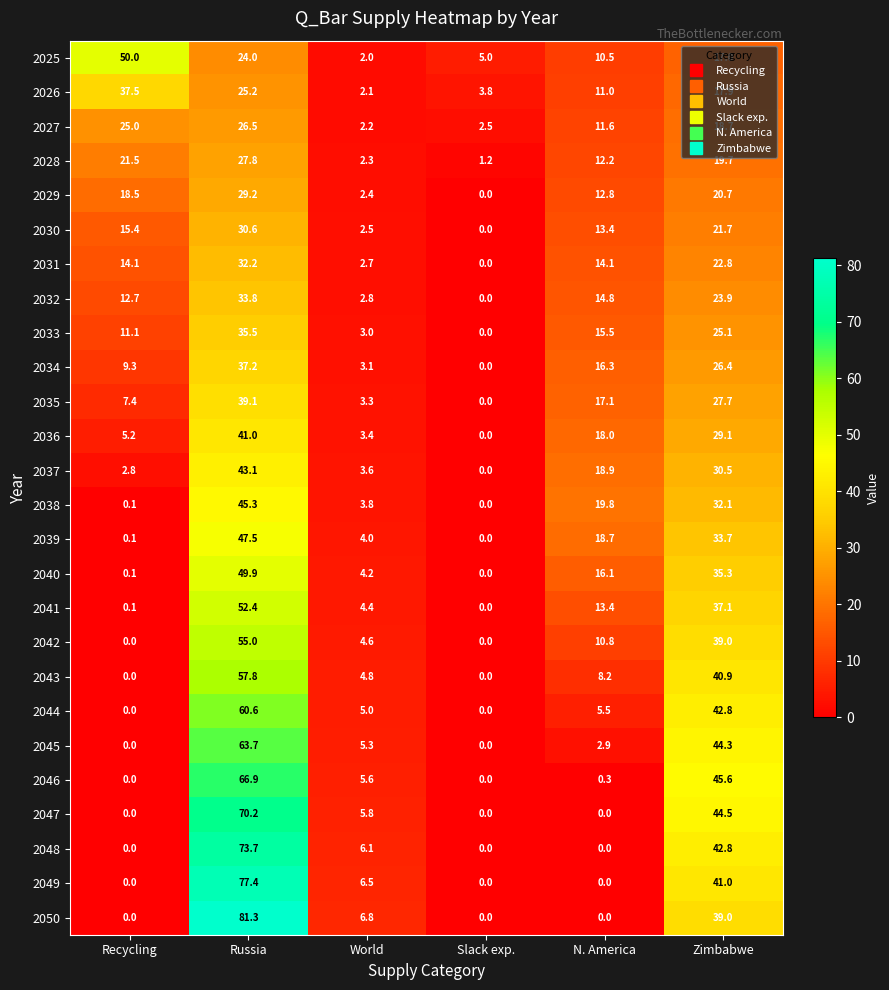

What is the difference between the highest and lowest values at Recycling?

50.0